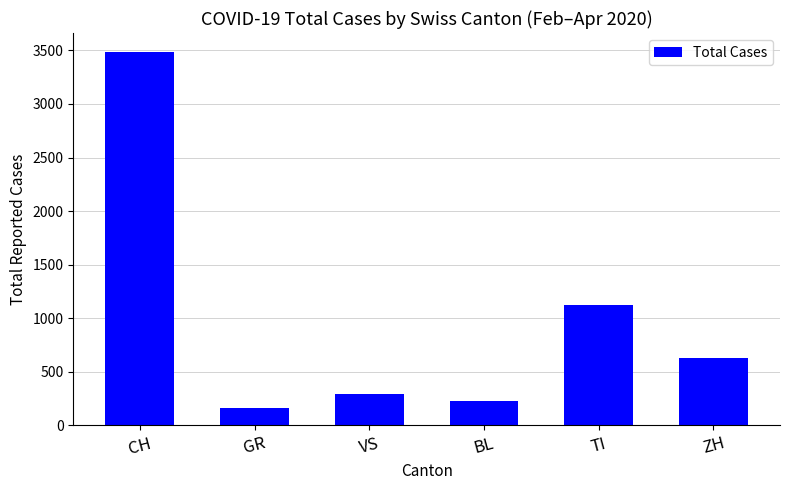

Where is the data nearest to the value 1826?

TI